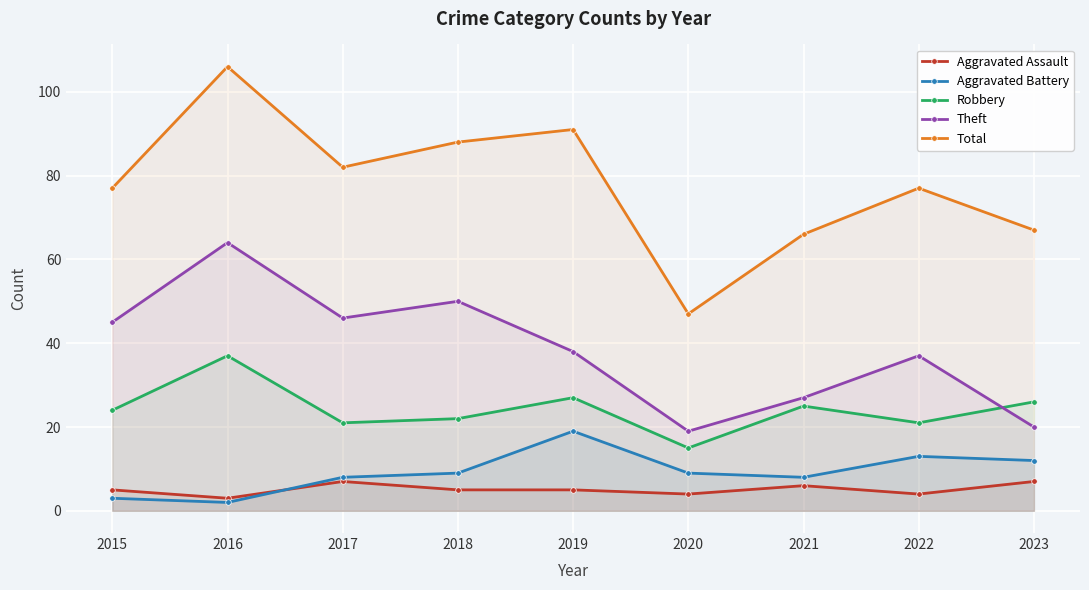

What is the minimum value for Total?

47